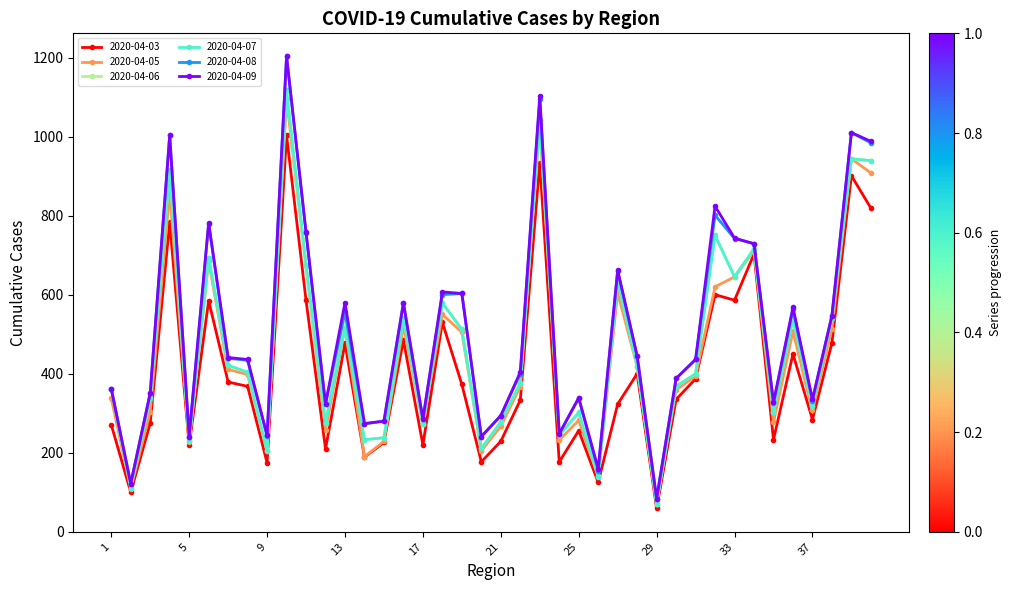

Which series has the largest range (max minus min)?

2020-04-09